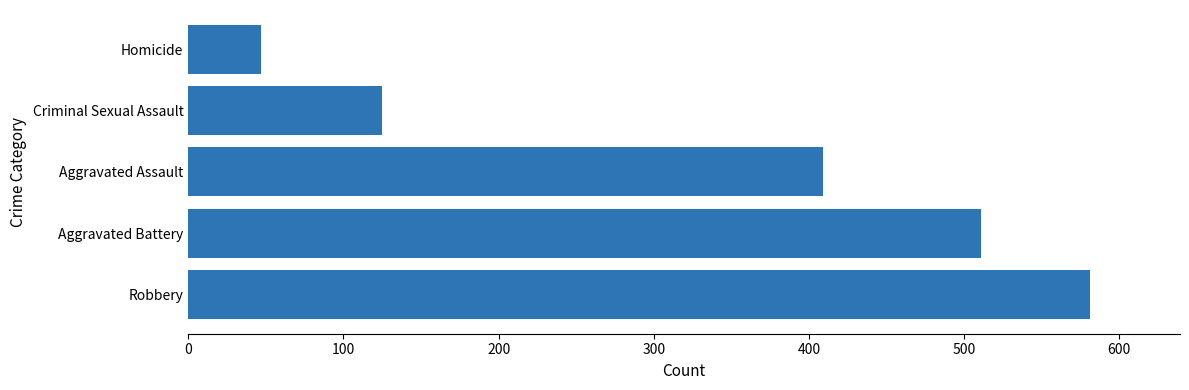

Are the bars horizontal?

Yes